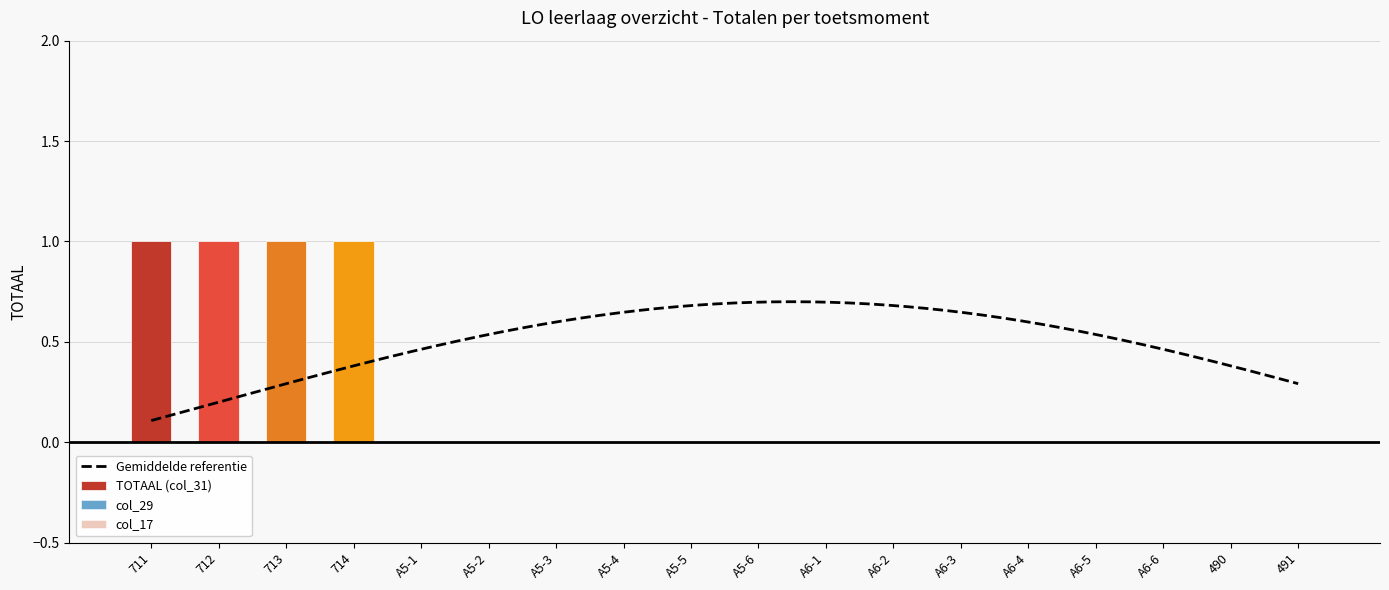

What position from the right is A5-1?

14